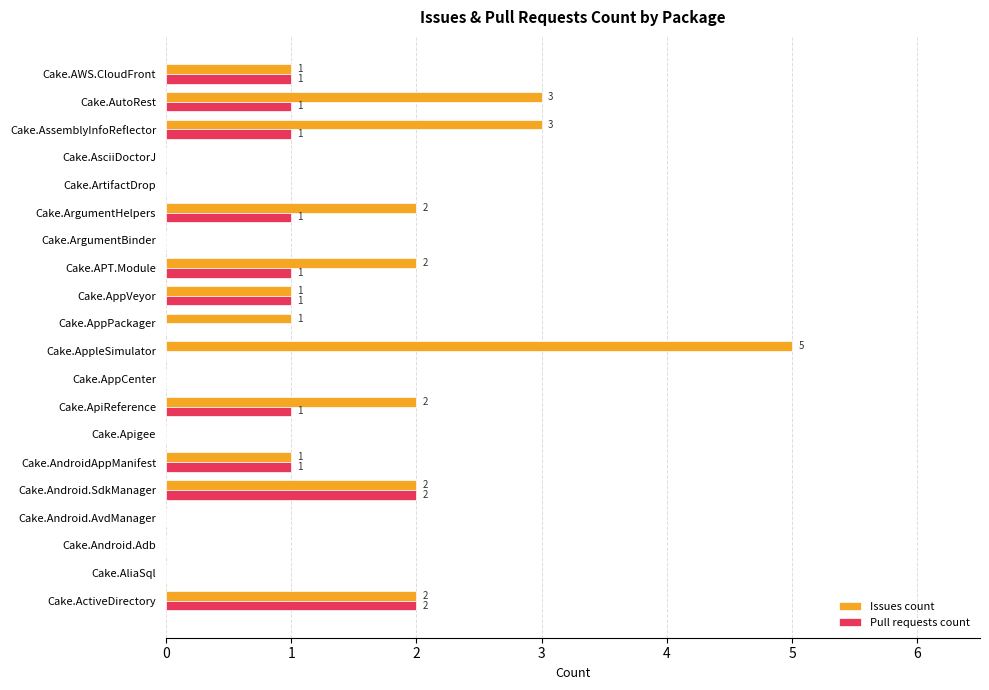

Is the value of Pull requests count at Cake.AssemblyInfoReflector greater than the value of Issues count at Cake.AutoRest?

No